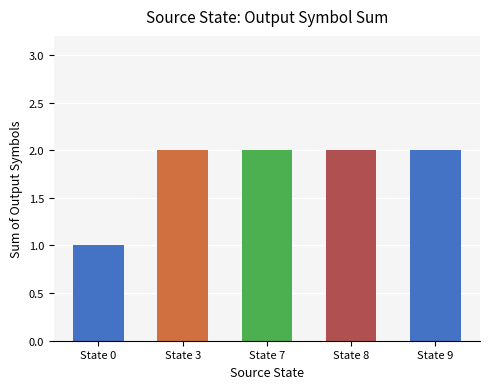

Does the chart contain any negative values?

No